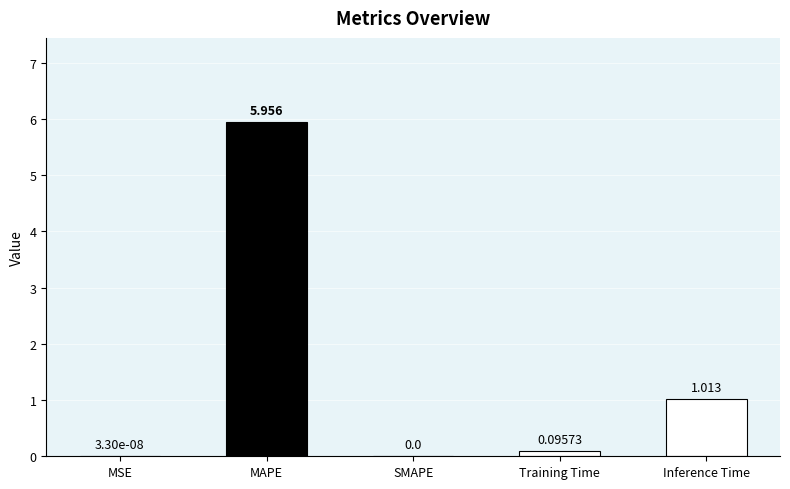

At which category does the chart reach its peak across all series?

MAPE